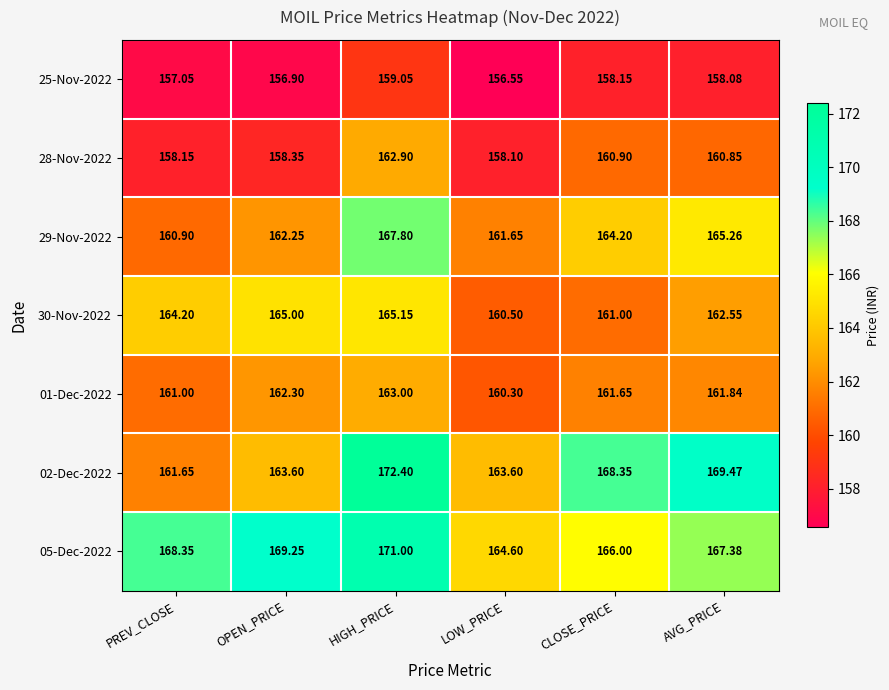

At which category is the sum across all series the highest?

HIGH_PRICE